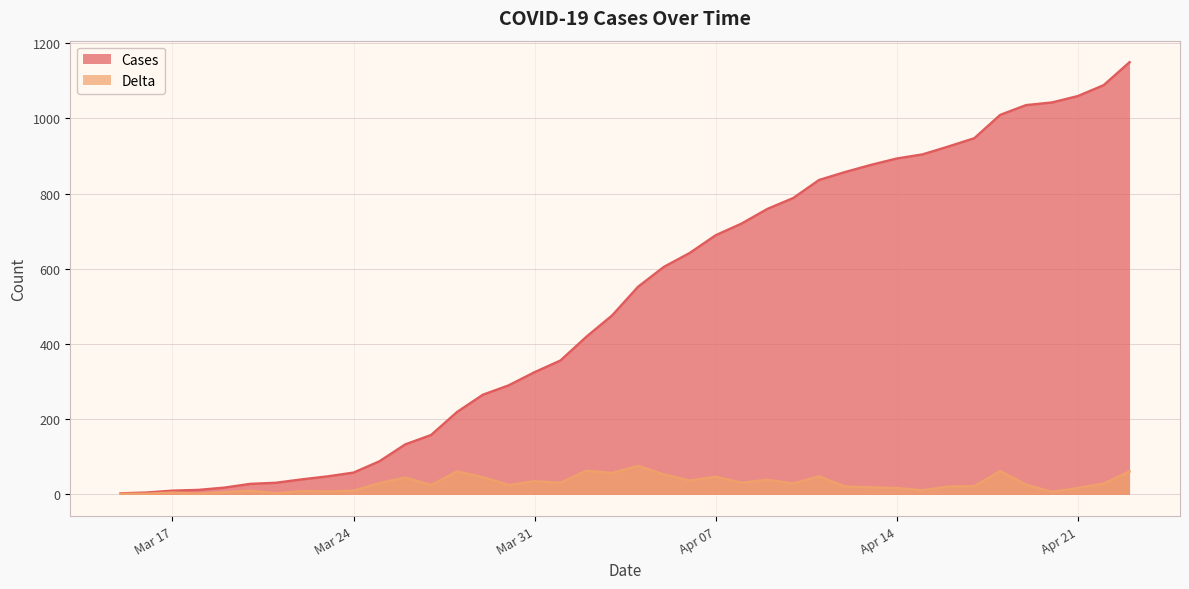

Reading right to left, extract all data points from this chart.

Cases: 1149	1088	1059	1042	1035	1009	947	925	904	893	876	857	836	788	759	720	689	642	605	552	476	419	356	325	290	265	219	158	133	88	58	48	40	31	28	18	12	10	5	3
Delta: 61	29	17	7	26	62	22	21	11	17	19	21	48	29	39	31	47	37	53	76	57	63	31	35	25	46	61	25	45	30	10	8	9	3	10	6	2	5	2	2